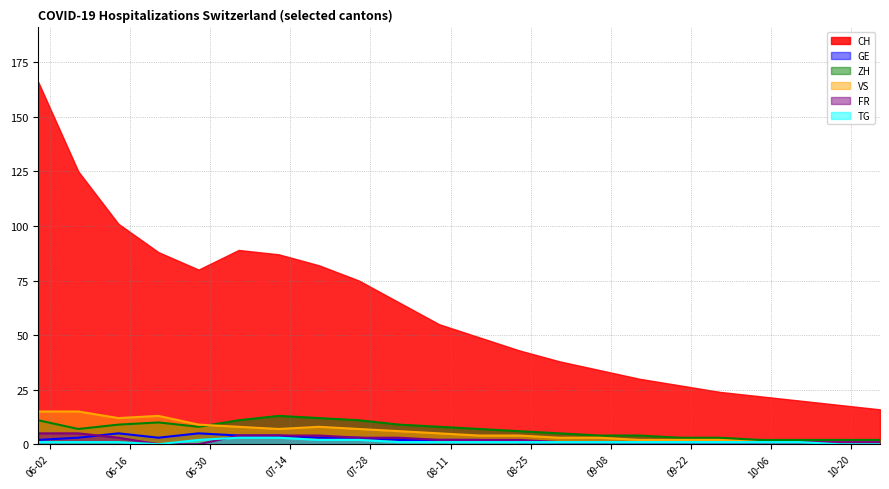

True or false: FR has a value of 0 at 2020-09-06.

False